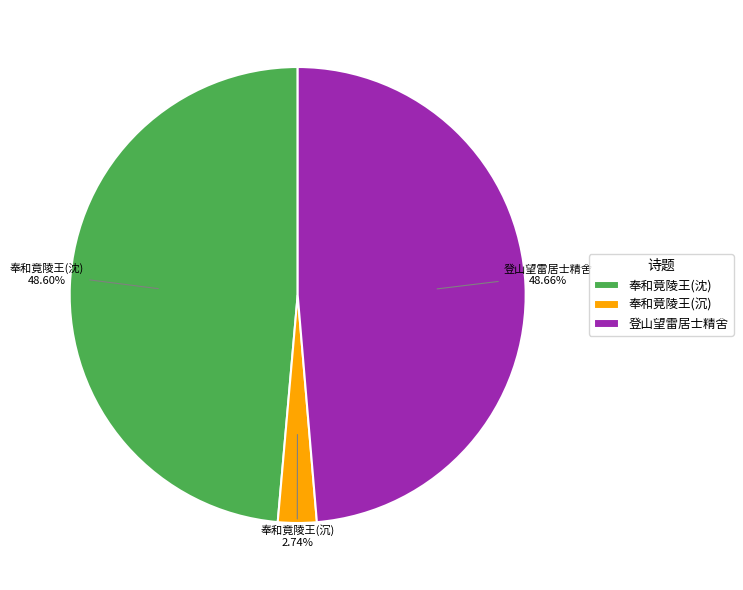

What is the ratio of the value at 登山望雷居士精舍 to the value at 奉和竟陵王(沉)?

17.8